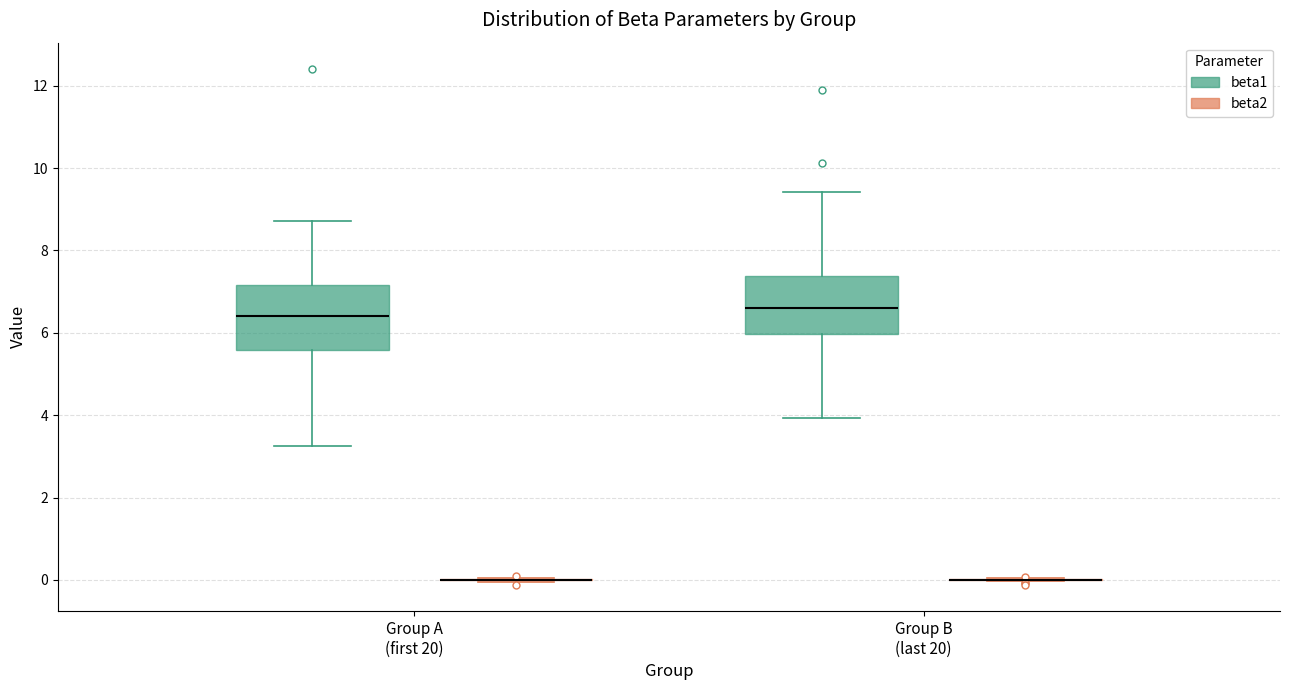

Reading left to right, read every box against the y-axis: the position of its median line, the range the box covers, and the ends of its whiskers. The values are not printed on the chart, so give them approximately, as read against the axis.

Group A (first 20) (beta1): median 6.4, box 5.6 to 7.2, whiskers 3.2 to 8.8
Group A (first 20) (beta2): box collapsed to a line at 0.0, whiskers 0.0 to 0.0
Group B (last 20) (beta1): median 6.6, box 6.0 to 7.4, whiskers 4.0 to 9.4
Group B (last 20) (beta2): box collapsed to a line at 0.0, whiskers 0.0 to 0.0